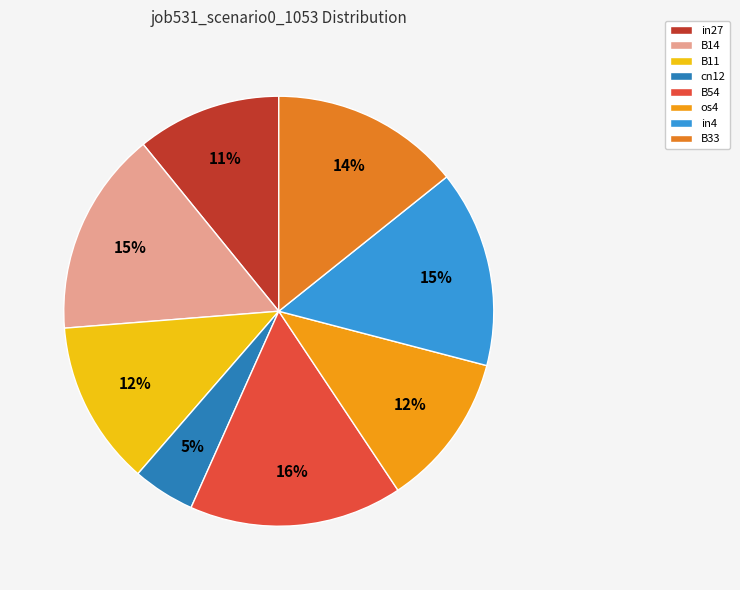

What is the total percentage of os4 and in4?

26.4%